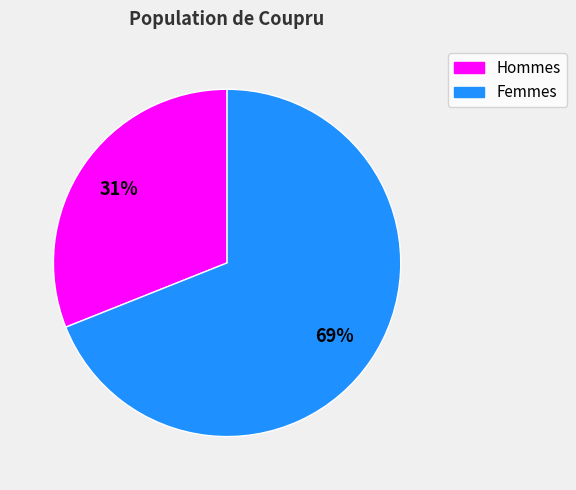

To the nearest percent, what portion does Hommes represent?

31%